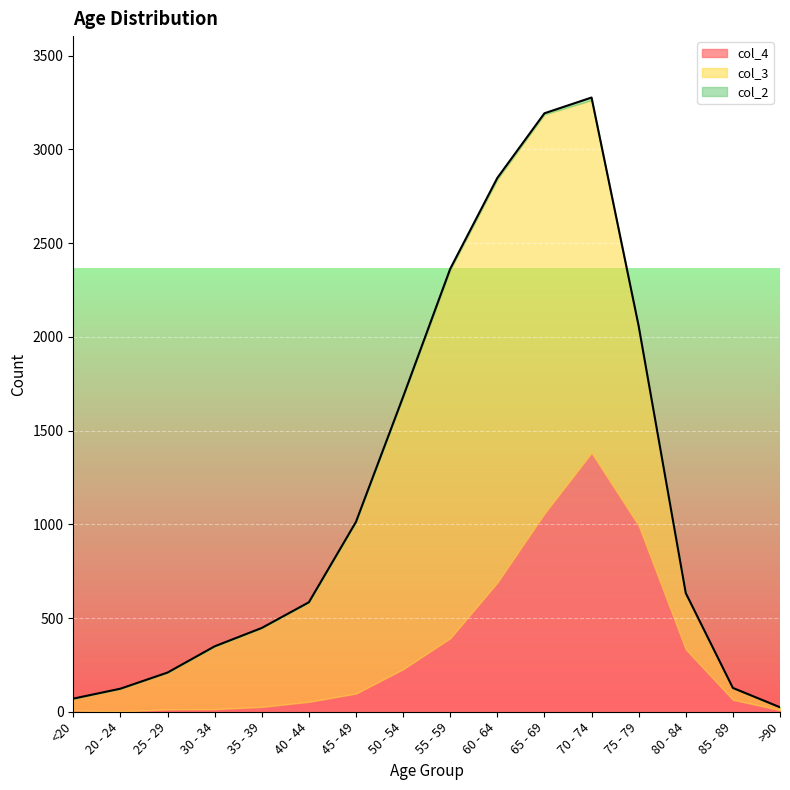

Rank the series by their average value, from highest to lowest.

col_3, col_4, col_2